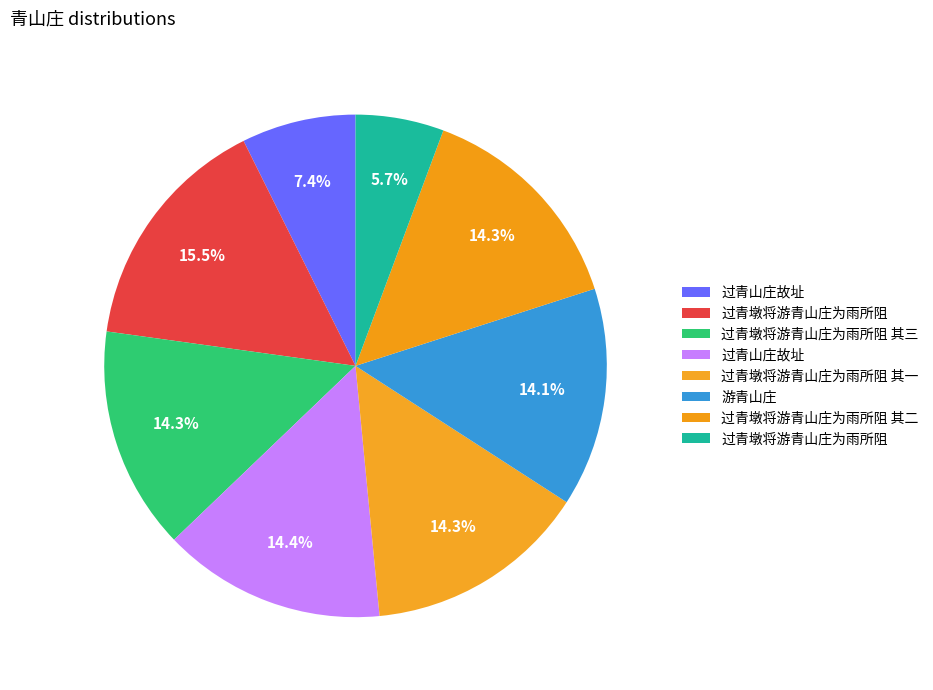

How many slices are in this pie chart?

8